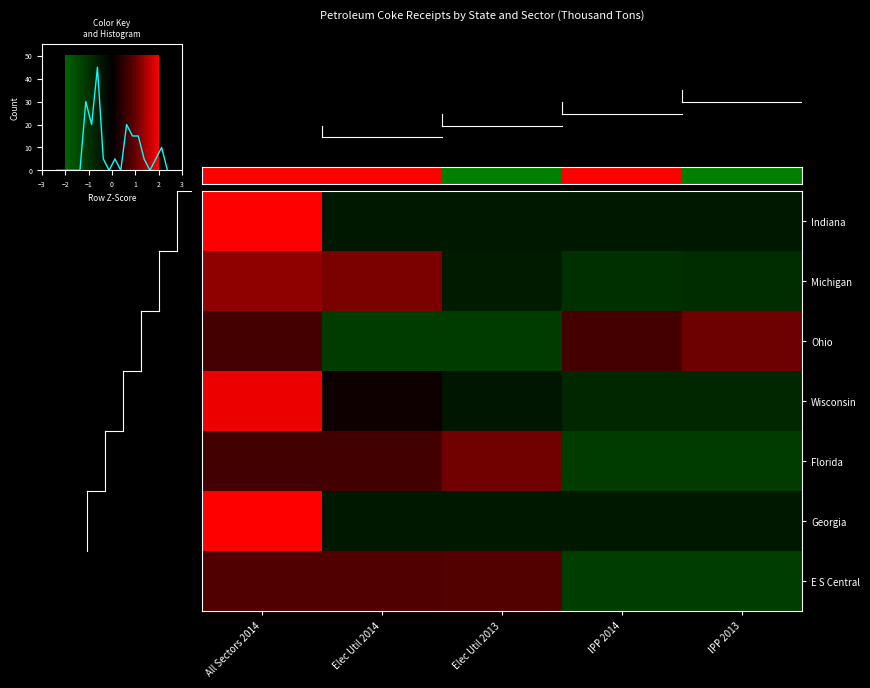

What is the approximate value of Georgia at Elec Util 2014?

-0.5